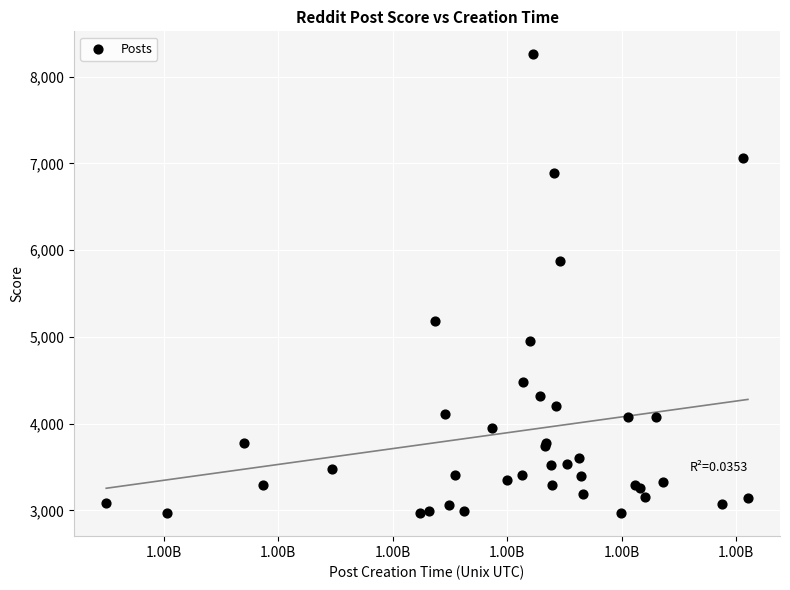

What Y value in the scatter plot is closest to 5613?

5877